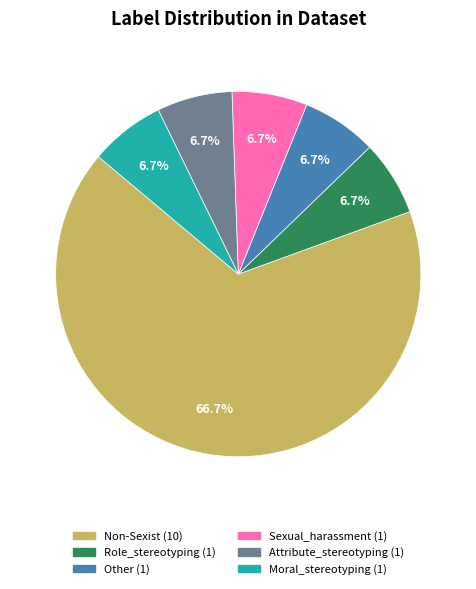

To the nearest percent, what is the difference between the largest and smallest slice percentages?

60%